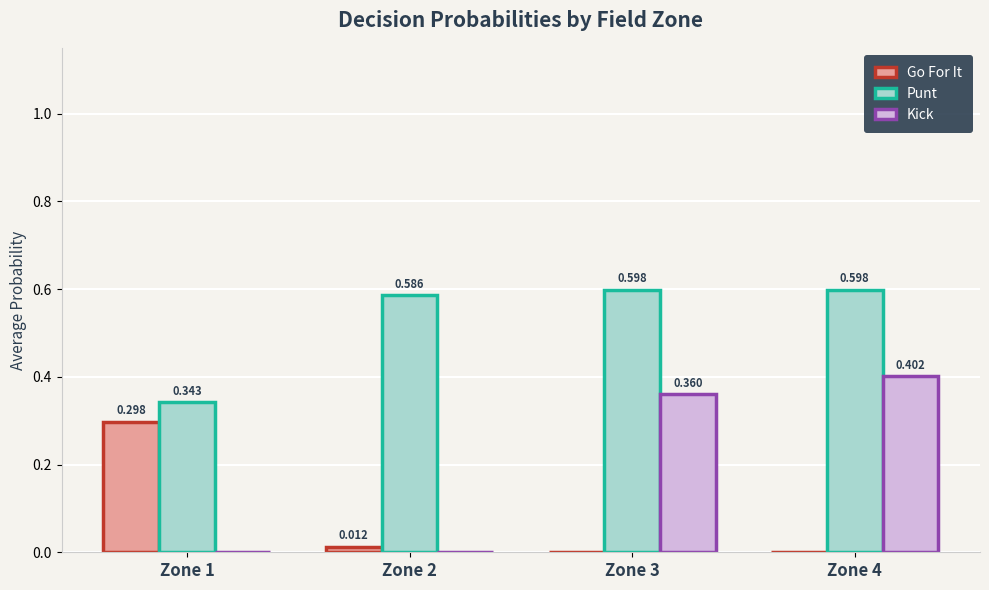

Are the bars grouped side by side (vs. stacked)?

Yes